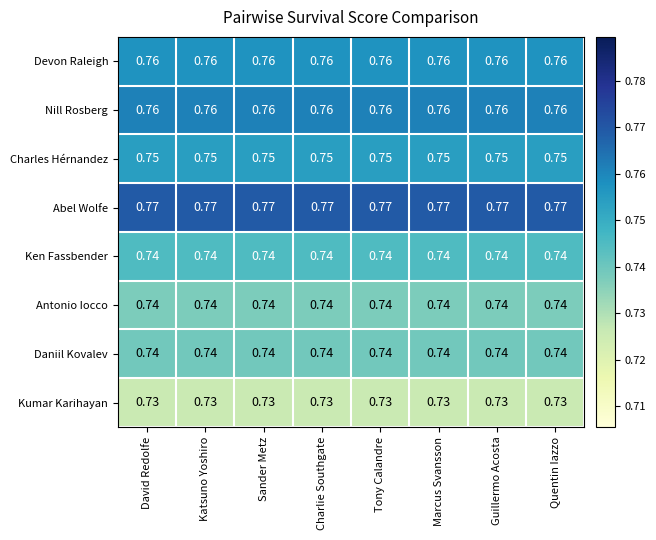

How many categories are shown in the chart?

8